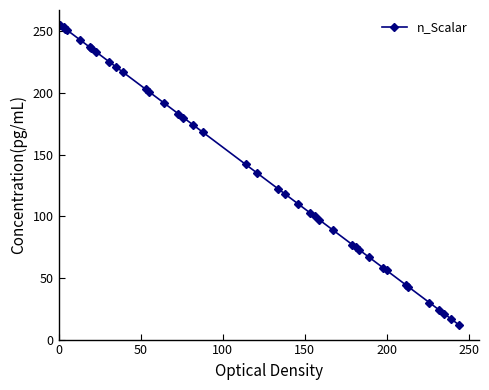

What is the difference between the maximum and minimum values?

243